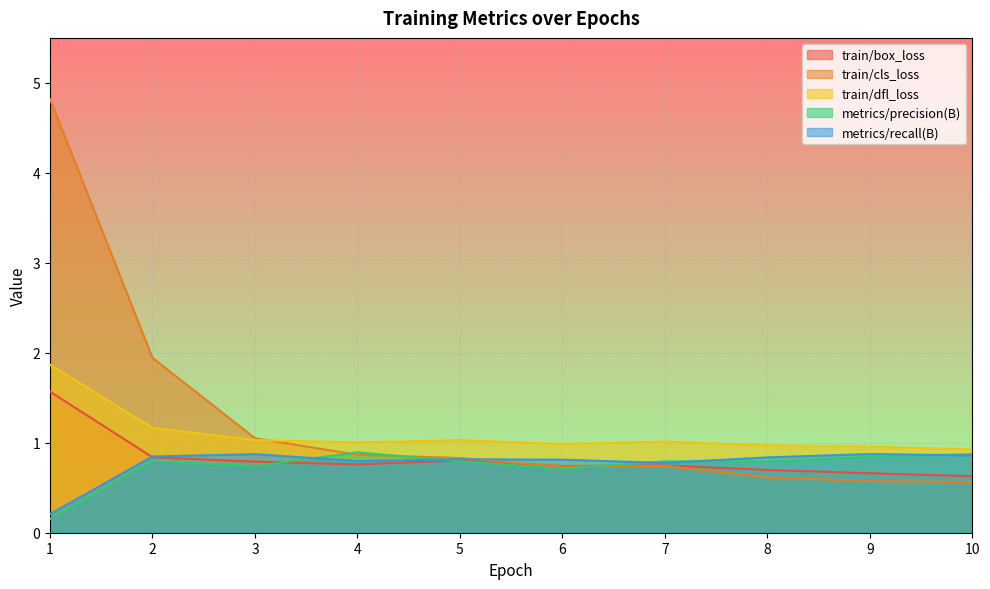

Which series has the largest range (max minus min)?

train/cls_loss